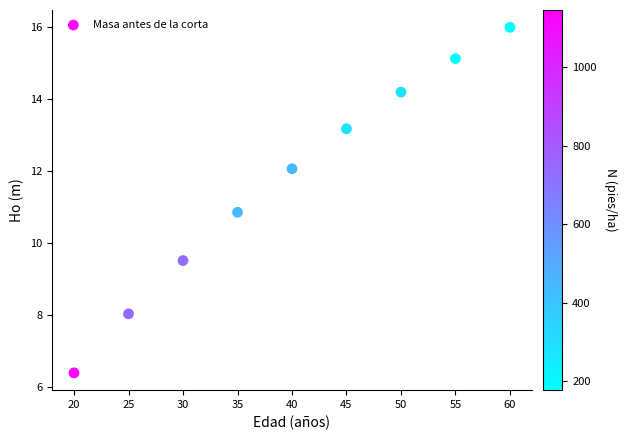

What Y value in the scatter plot is closest to 11?

10.8